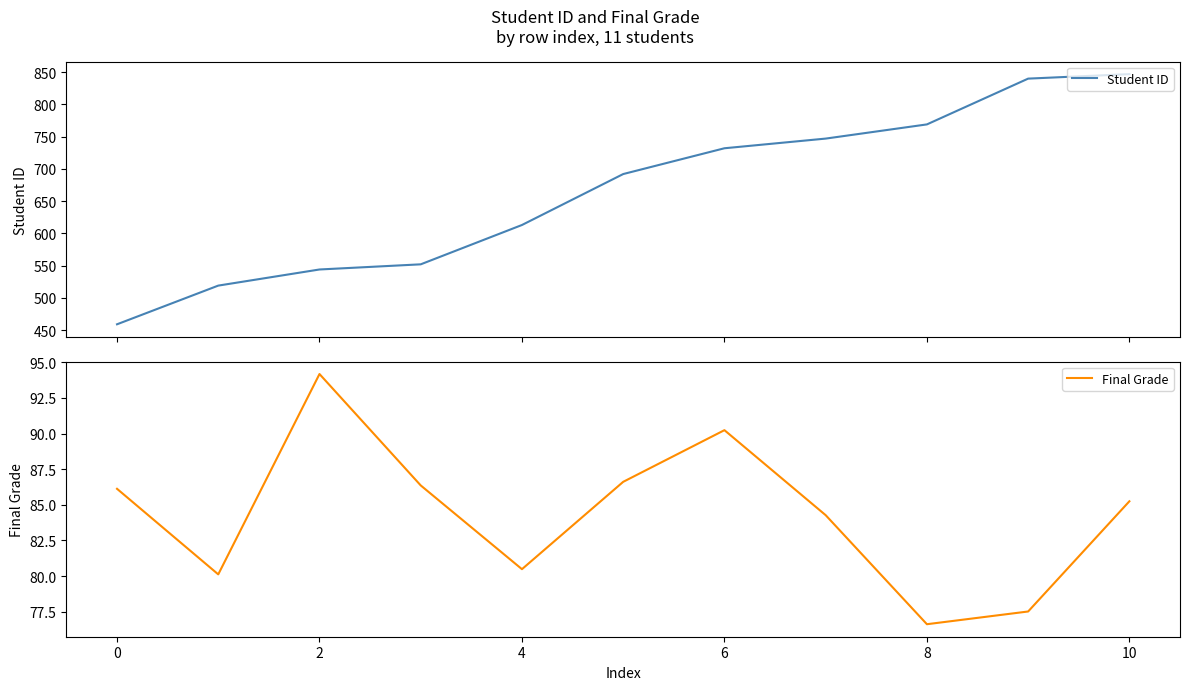

What is the sum of all Final Grade values?

927.8